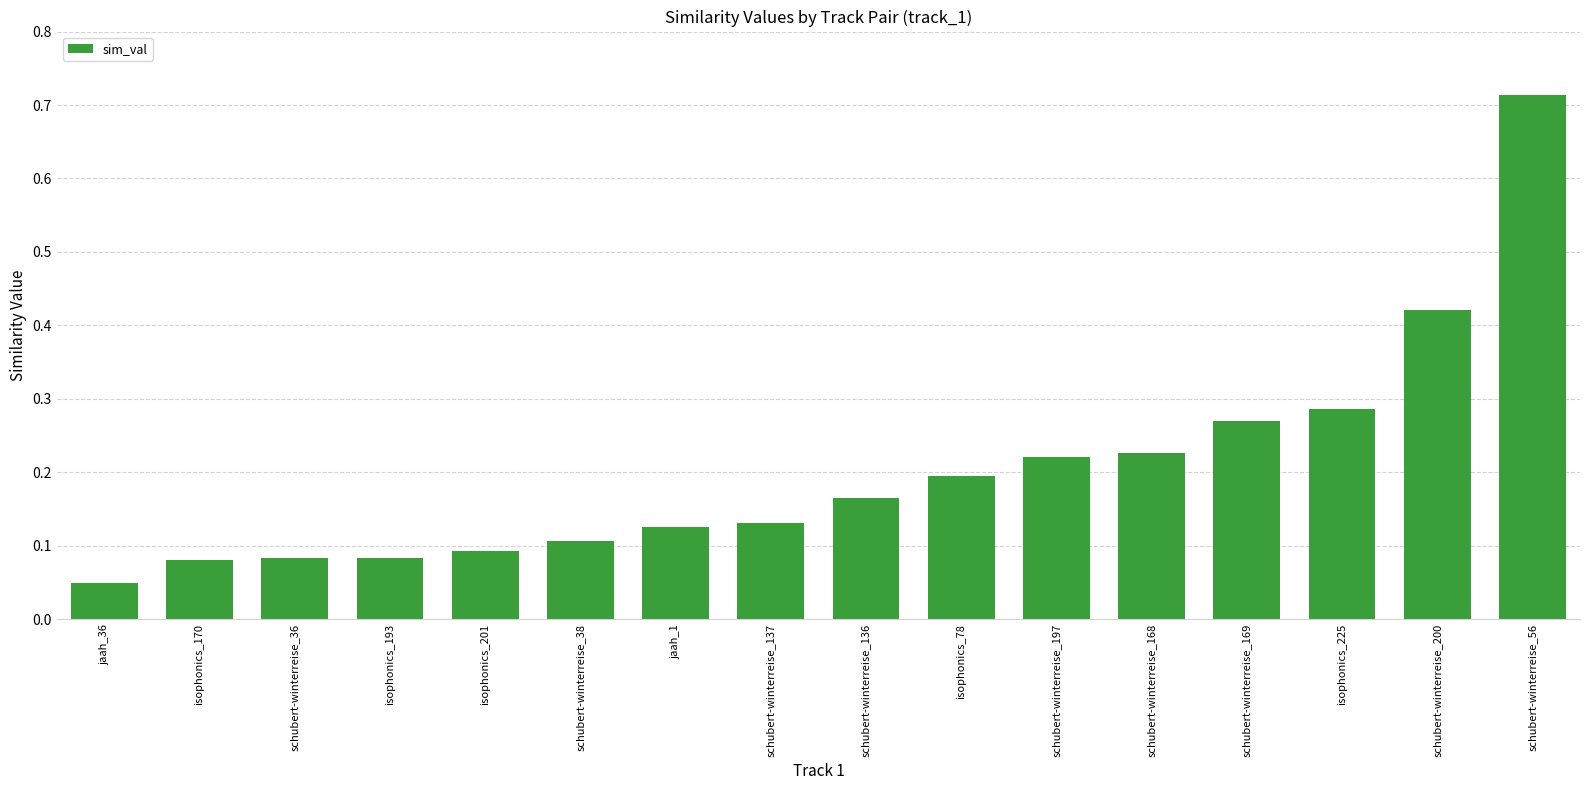

What is the label of the 14th bar from the left?

isophonics_225